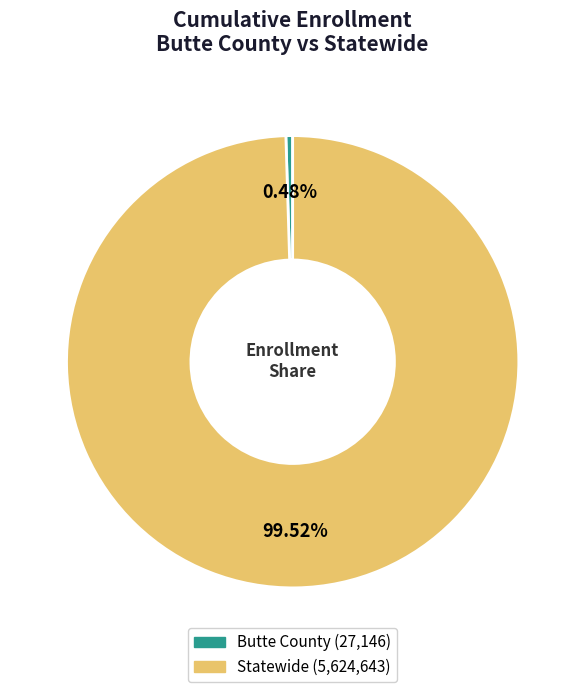

Rank the categories by value from highest to lowest.

Statewide, Butte County